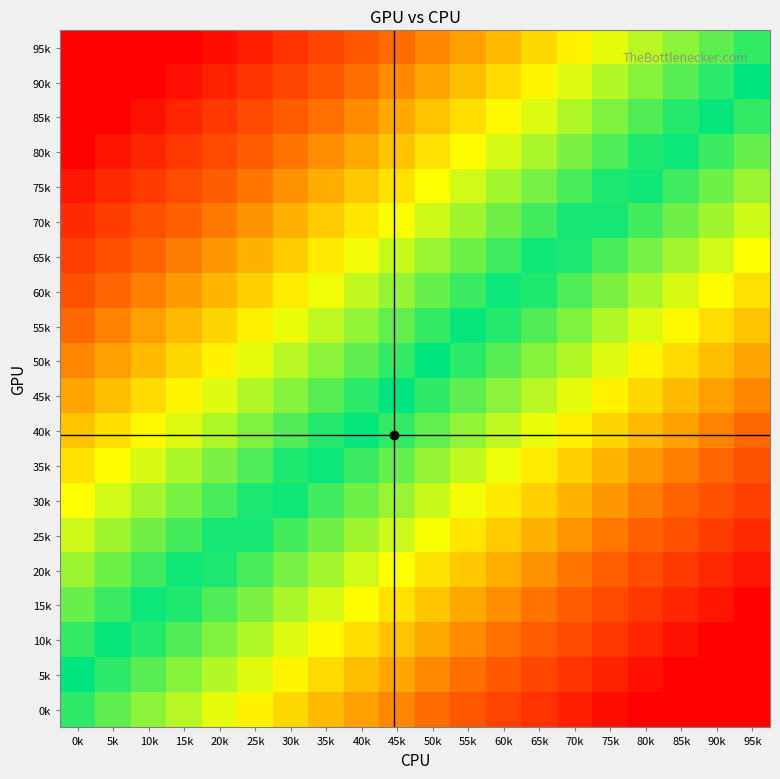

Reading left to right, what are all the values shown in this chart?

95k: 0k=0.9	5k=0.9	10k=0.9	15k=0.8	20k=0.8	25k=0.7	30k=0.7	35k=0.6	40k=0.6	45k=0.5	50k=0.5	55k=0.4	60k=0.4	65k=0.3	70k=0.3	75k=0.2	80k=0.2	85k=0.1	90k=0.1	95k=0.0
90k: 0k=0.9	5k=0.8	10k=0.8	15k=0.8	20k=0.7	25k=0.7	30k=0.6	35k=0.6	40k=0.5	45k=0.5	50k=0.4	55k=0.4	60k=0.3	65k=0.3	70k=0.2	75k=0.2	80k=0.1	85k=0.1	90k=0.0	95k=-0.0
85k: 0k=0.8	5k=0.8	10k=0.8	15k=0.7	20k=0.7	25k=0.6	30k=0.6	35k=0.5	40k=0.5	45k=0.4	50k=0.4	55k=0.3	60k=0.3	65k=0.2	70k=0.2	75k=0.1	80k=0.1	85k=0.0	90k=-0.0	95k=-0.1
80k: 0k=0.8	5k=0.7	10k=0.7	15k=0.6	20k=0.6	25k=0.6	30k=0.5	35k=0.5	40k=0.4	45k=0.4	50k=0.3	55k=0.3	60k=0.2	65k=0.2	70k=0.1	75k=0.1	80k=0.0	85k=-0.0	90k=-0.1	95k=-0.1
75k: 0k=0.7	5k=0.7	10k=0.6	15k=0.6	20k=0.5	25k=0.5	30k=0.5	35k=0.4	40k=0.4	45k=0.3	50k=0.3	55k=0.2	60k=0.2	65k=0.1	70k=0.1	75k=0.0	80k=-0.0	85k=-0.1	90k=-0.1	95k=-0.2
70k: 0k=0.7	5k=0.6	10k=0.6	15k=0.5	20k=0.5	25k=0.5	30k=0.4	35k=0.4	40k=0.3	45k=0.3	50k=0.2	55k=0.2	60k=0.1	65k=0.1	70k=0.0	75k=-0.0	80k=-0.1	85k=-0.1	90k=-0.2	95k=-0.2
65k: 0k=0.6	5k=0.6	10k=0.5	15k=0.5	20k=0.4	25k=0.4	30k=0.4	35k=0.3	40k=0.3	45k=0.2	50k=0.2	55k=0.1	60k=0.1	65k=0.0	70k=-0.0	75k=-0.1	80k=-0.1	85k=-0.2	90k=-0.2	95k=-0.3
60k: 0k=0.6	5k=0.5	10k=0.5	15k=0.4	20k=0.4	25k=0.3	30k=0.3	35k=0.2	40k=0.2	45k=0.2	50k=0.1	55k=0.1	60k=0.0	65k=-0.0	70k=-0.1	75k=-0.1	80k=-0.2	85k=-0.2	90k=-0.3	95k=-0.3
55k: 0k=0.5	5k=0.5	10k=0.4	15k=0.4	20k=0.3	25k=0.3	30k=0.2	35k=0.2	40k=0.2	45k=0.1	50k=0.1	55k=0.0	60k=-0.0	65k=-0.1	70k=-0.1	75k=-0.2	80k=-0.2	85k=-0.3	90k=-0.3	95k=-0.4
50k: 0k=0.5	5k=0.4	10k=0.4	15k=0.3	20k=0.3	25k=0.2	30k=0.2	35k=0.1	40k=0.1	45k=0.0	50k=0.0	55k=-0.0	60k=-0.1	65k=-0.1	70k=-0.2	75k=-0.2	80k=-0.3	85k=-0.3	90k=-0.4	95k=-0.4
45k: 0k=0.4	5k=0.4	10k=0.3	15k=0.3	20k=0.2	25k=0.2	30k=0.1	35k=0.1	40k=0.0	45k=-0.0	50k=-0.1	55k=-0.1	60k=-0.1	65k=-0.2	70k=-0.2	75k=-0.3	80k=-0.3	85k=-0.4	90k=-0.4	95k=-0.5
40k: 0k=0.4	5k=0.3	10k=0.3	15k=0.2	20k=0.2	25k=0.1	30k=0.1	35k=0.0	40k=-0.0	45k=-0.1	50k=-0.1	55k=-0.2	60k=-0.2	65k=-0.2	70k=-0.3	75k=-0.3	80k=-0.4	85k=-0.4	90k=-0.5	95k=-0.5
35k: 0k=0.3	5k=0.3	10k=0.2	15k=0.2	20k=0.1	25k=0.1	30k=0.0	35k=-0.0	40k=-0.1	45k=-0.1	50k=-0.2	55k=-0.2	60k=-0.2	65k=-0.3	70k=-0.3	75k=-0.4	80k=-0.4	85k=-0.5	90k=-0.5	95k=-0.6
30k: 0k=0.3	5k=0.2	10k=0.2	15k=0.1	20k=0.1	25k=0.0	30k=-0.0	35k=-0.1	40k=-0.1	45k=-0.2	50k=-0.2	55k=-0.3	60k=-0.3	65k=-0.4	70k=-0.4	75k=-0.4	80k=-0.5	85k=-0.5	90k=-0.6	95k=-0.6
25k: 0k=0.2	5k=0.2	10k=0.1	15k=0.1	20k=0.0	25k=-0.0	30k=-0.1	35k=-0.1	40k=-0.2	45k=-0.2	50k=-0.3	55k=-0.3	60k=-0.4	65k=-0.4	70k=-0.4	75k=-0.5	80k=-0.5	85k=-0.6	90k=-0.6	95k=-0.7
20k: 0k=0.2	5k=0.1	10k=0.1	15k=0.0	20k=-0.0	25k=-0.1	30k=-0.1	35k=-0.2	40k=-0.2	45k=-0.3	50k=-0.3	55k=-0.4	60k=-0.4	65k=-0.5	70k=-0.5	75k=-0.6	80k=-0.6	85k=-0.6	90k=-0.7	95k=-0.7
15k: 0k=0.1	5k=0.1	10k=0.0	15k=-0.0	20k=-0.1	25k=-0.1	30k=-0.2	35k=-0.2	40k=-0.3	45k=-0.3	50k=-0.4	55k=-0.4	60k=-0.5	65k=-0.5	70k=-0.6	75k=-0.6	80k=-0.7	85k=-0.7	90k=-0.7	95k=-0.8
10k: 0k=0.1	5k=0.0	10k=-0.0	15k=-0.1	20k=-0.1	25k=-0.2	30k=-0.2	35k=-0.3	40k=-0.3	45k=-0.4	50k=-0.4	55k=-0.5	60k=-0.5	65k=-0.6	70k=-0.6	75k=-0.7	80k=-0.7	85k=-0.8	90k=-0.8	95k=-0.8
5k: 0k=0.0	5k=-0.0	10k=-0.1	15k=-0.1	20k=-0.2	25k=-0.2	30k=-0.3	35k=-0.3	40k=-0.4	45k=-0.4	50k=-0.5	55k=-0.5	60k=-0.6	65k=-0.6	70k=-0.7	75k=-0.7	80k=-0.8	85k=-0.8	90k=-0.9	95k=-0.9
0k: 0k=-0.1	5k=-0.1	10k=-0.1	15k=-0.2	20k=-0.2	25k=-0.3	30k=-0.3	35k=-0.4	40k=-0.4	45k=-0.5	50k=-0.5	55k=-0.6	60k=-0.6	65k=-0.7	70k=-0.7	75k=-0.8	80k=-0.8	85k=-0.9	90k=-0.9	95k=-1.0